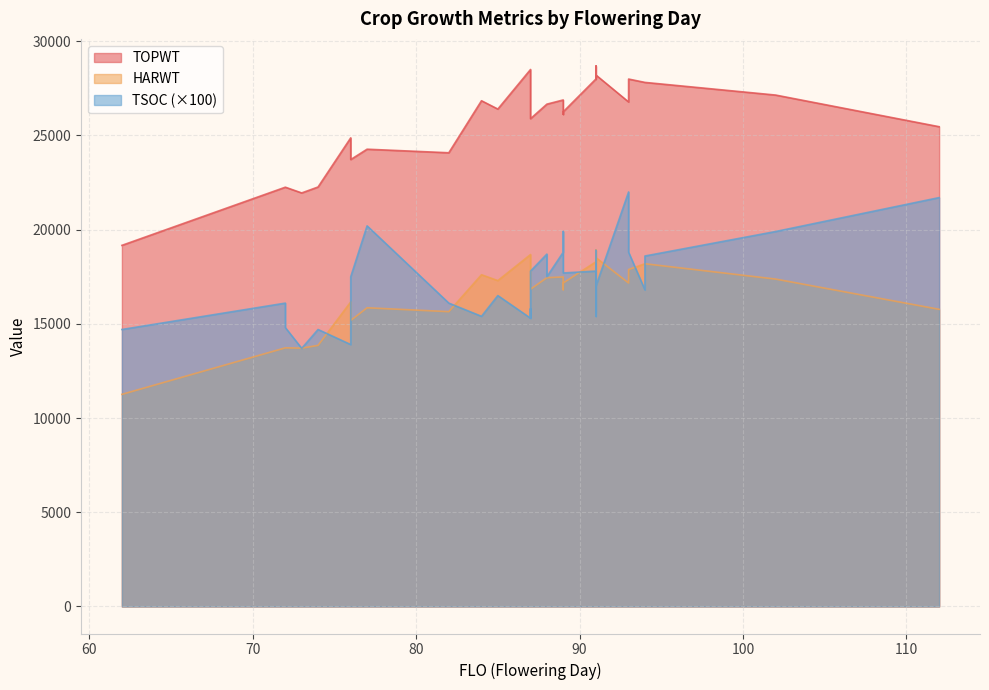

True or false: TSOC and TOPWT intersect in this chart.

False